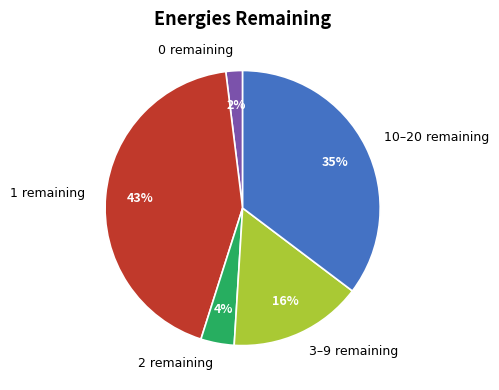

Is the sum of 1 remaining and 0 remaining greater than half?

No